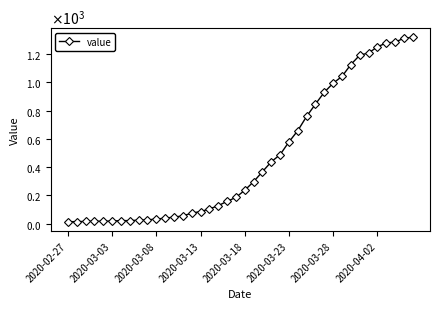

Is this an area chart (filled region under the line)?

No